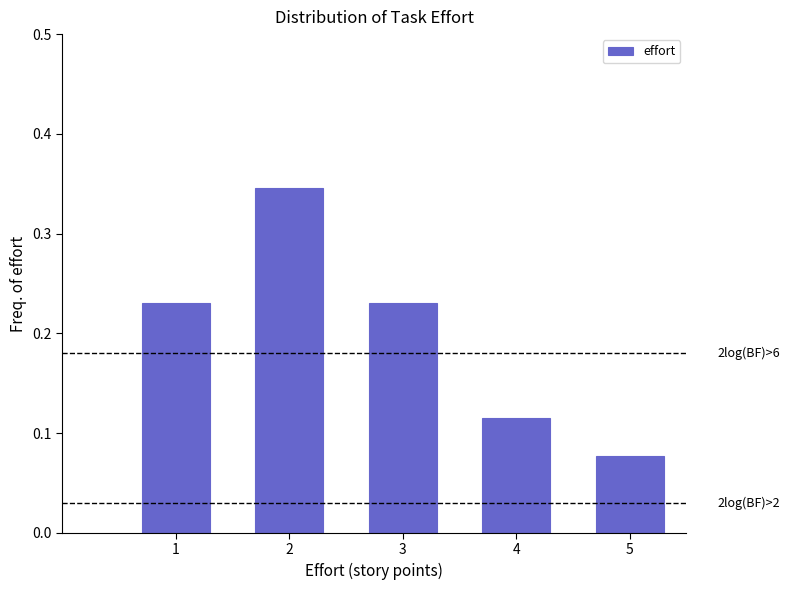

The chart shows a value of 0.4 at 3. True or false?

False